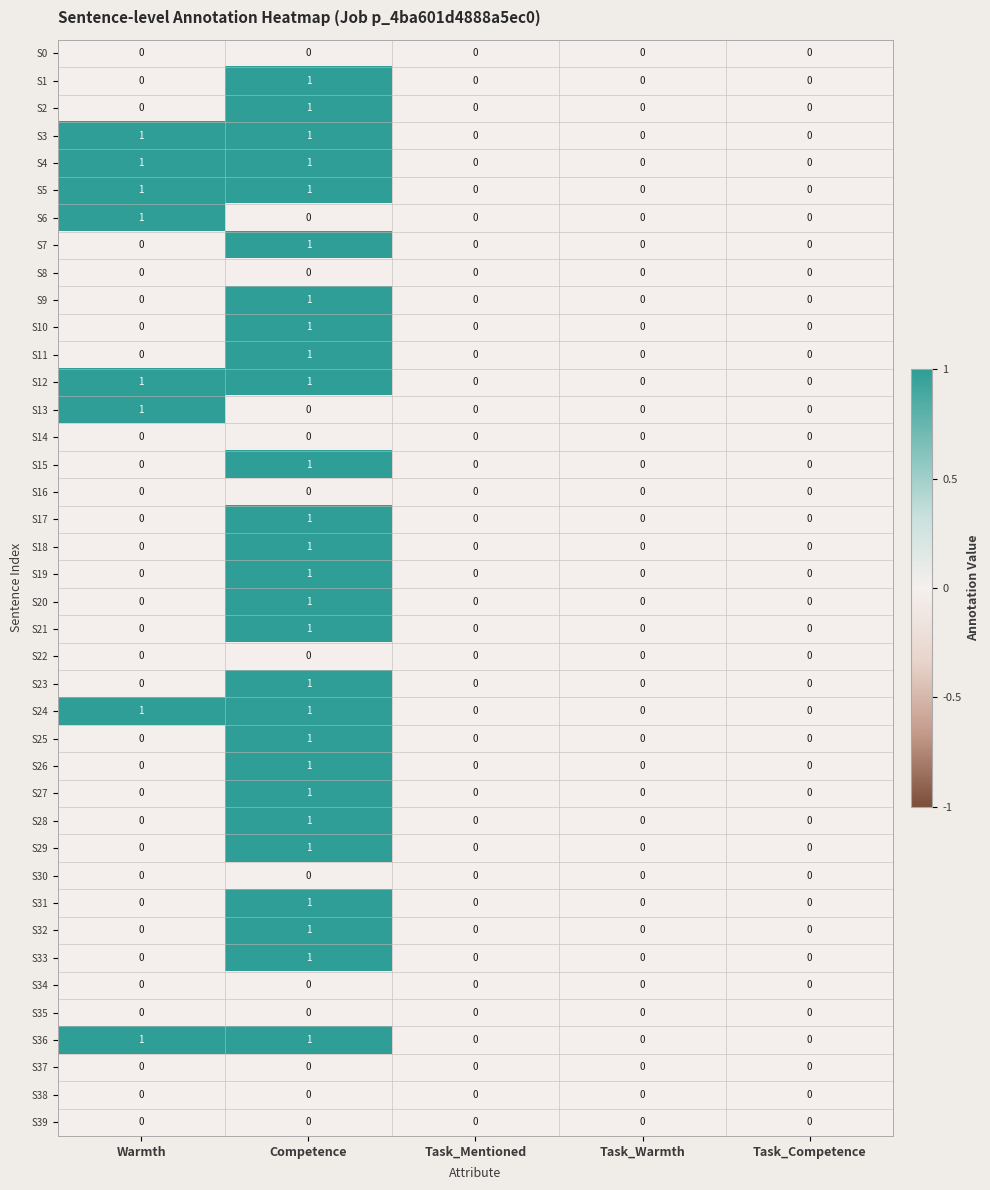

Is it true that S13 equals 0 at Task_Mentioned?

True